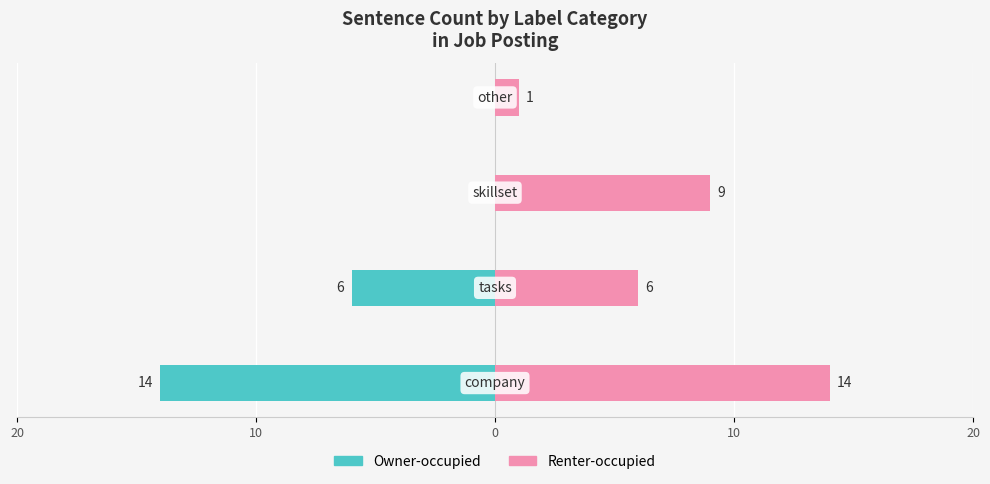

True or false: Owner-occupied has a value of -1 at 10.

False